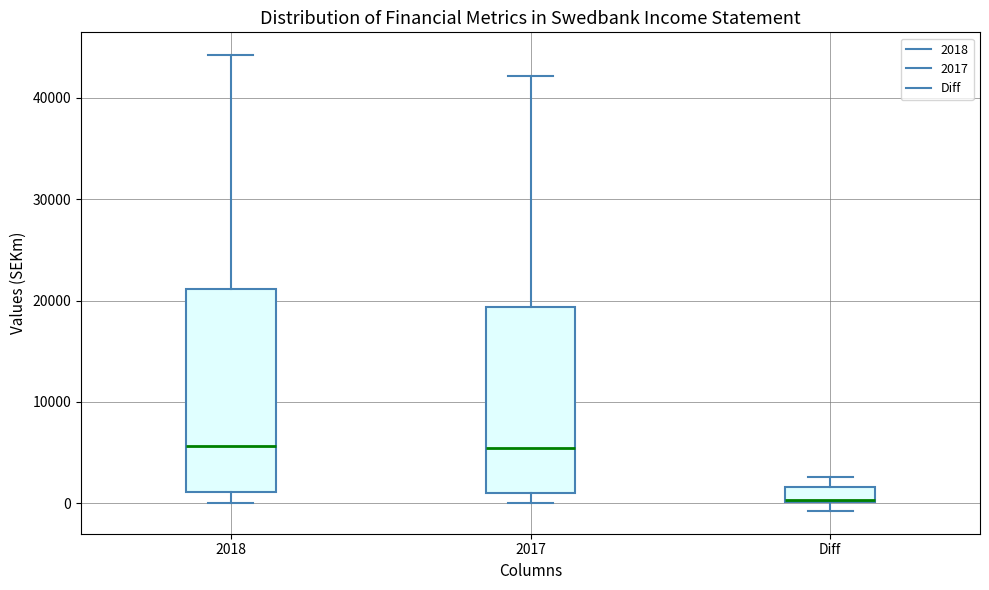

Which box is the tallest, from its lower edge to its upper edge?

2018